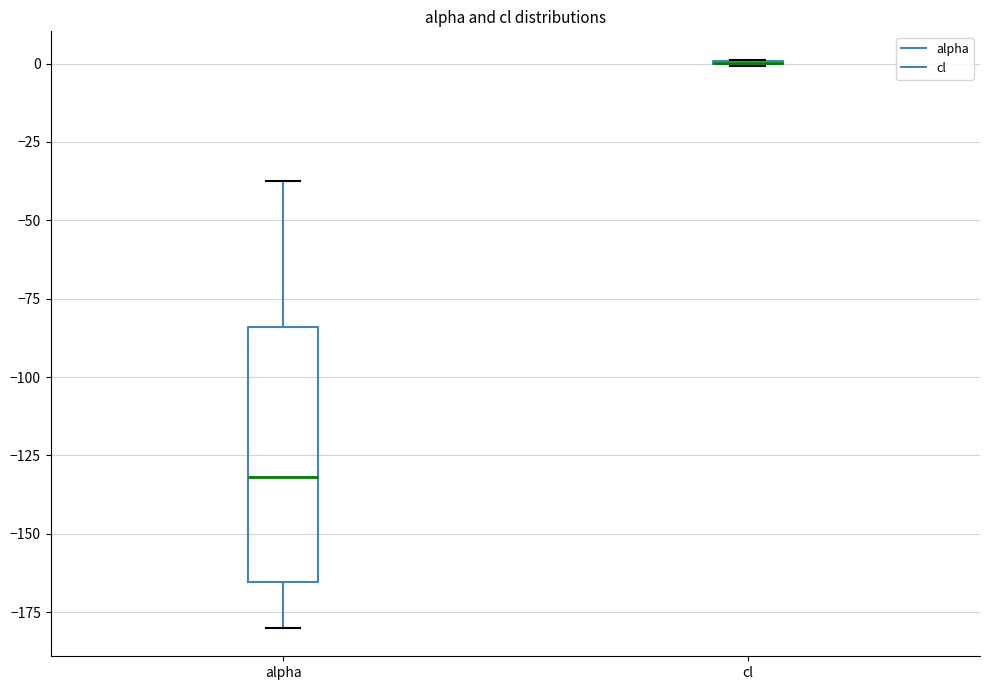

Reading left to right, read every box against the y-axis: the position of its median line, the range the box covers, and the ends of its whiskers. The values are not printed on the chart, so give them approximately, as read against the axis.

alpha: median -130, box -165 to -85, whiskers -180 to -35
cl: box collapsed to a line at 0, whiskers 0 to 0